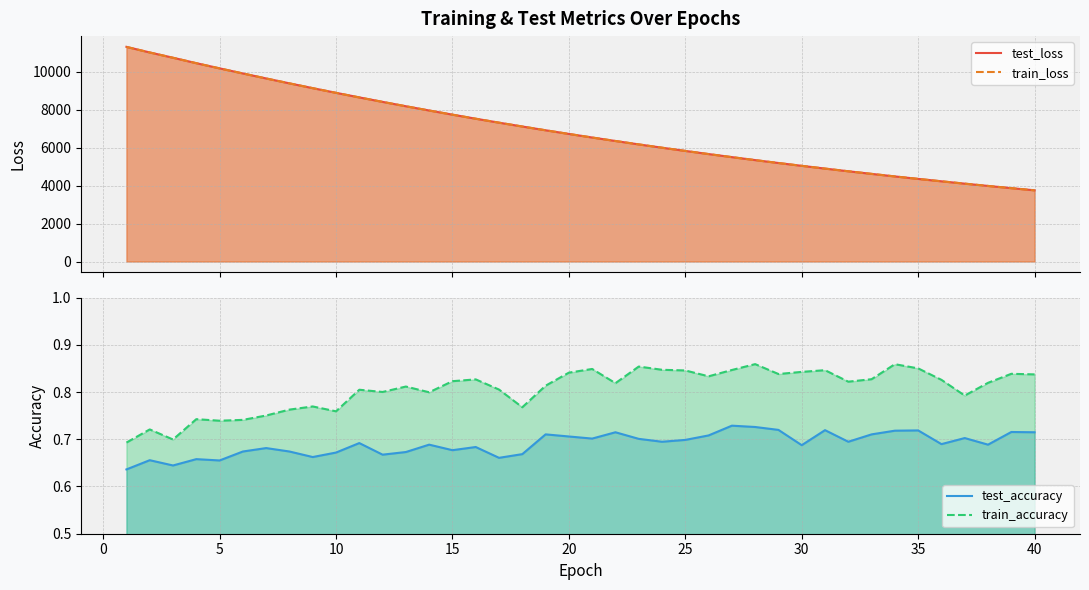

How many categories are shown in the chart?

40